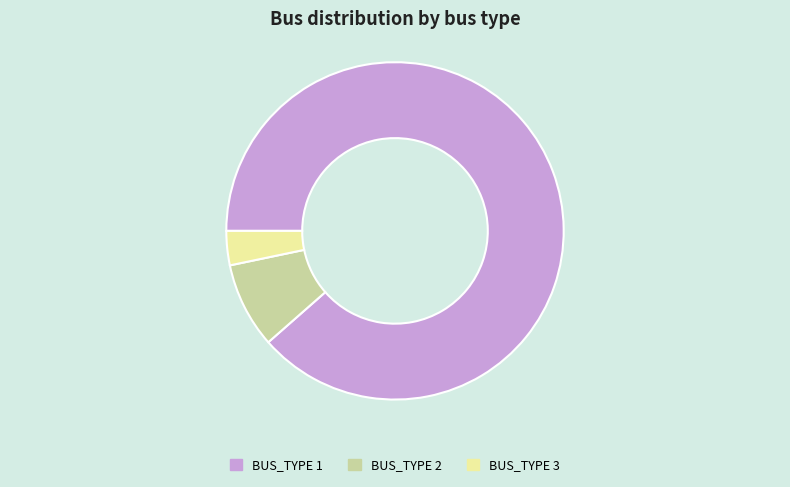

Between BUS_TYPE 2 and BUS_TYPE 1, which is larger?

BUS_TYPE 1